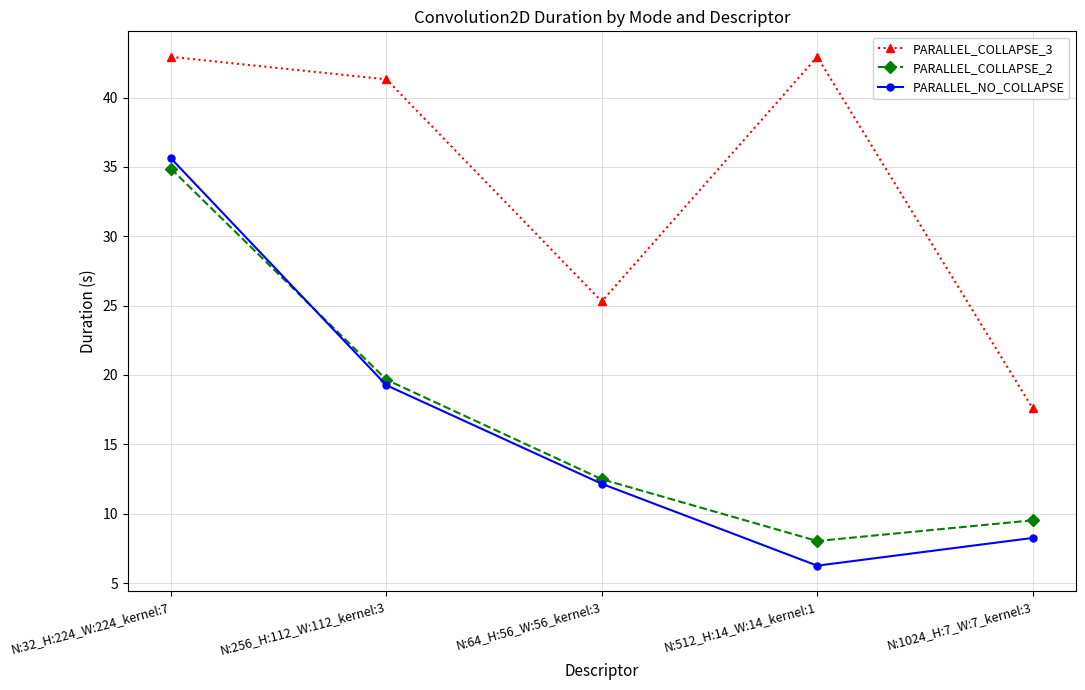

What is the total value across all series at N:1024_H:7_W:7_kernel:3?

35.4